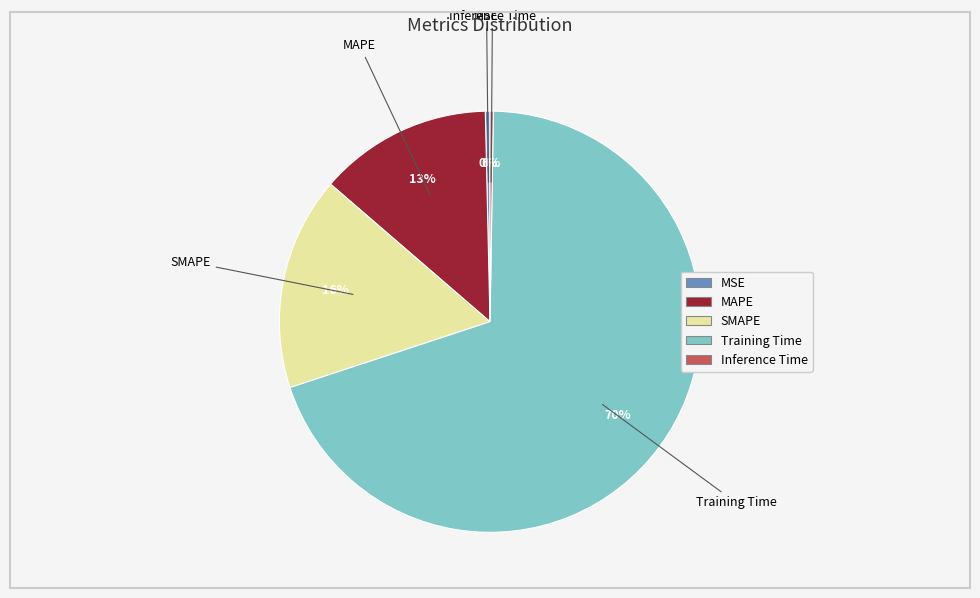

Which has a higher value, MSE or SMAPE?

SMAPE